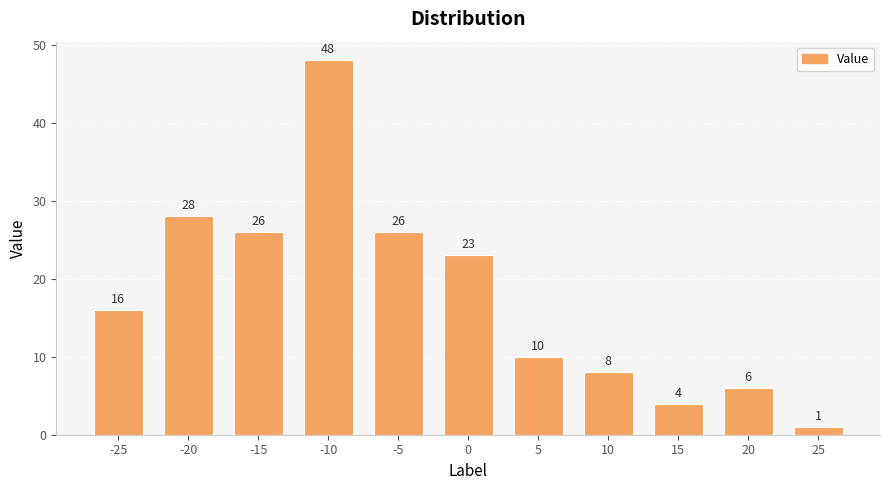

What is the value of the 2nd bar from the left?

28